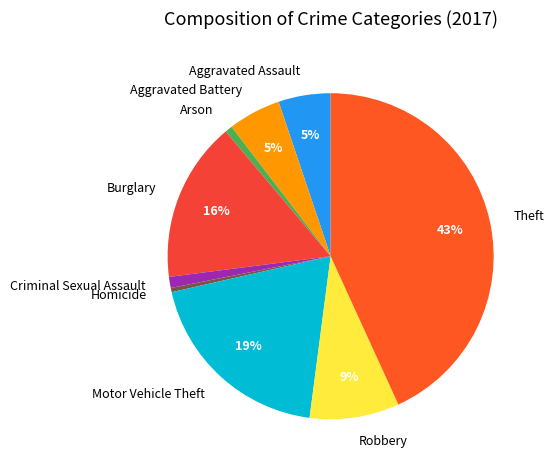

True or false: Arson accounts for 11% of the total.

False